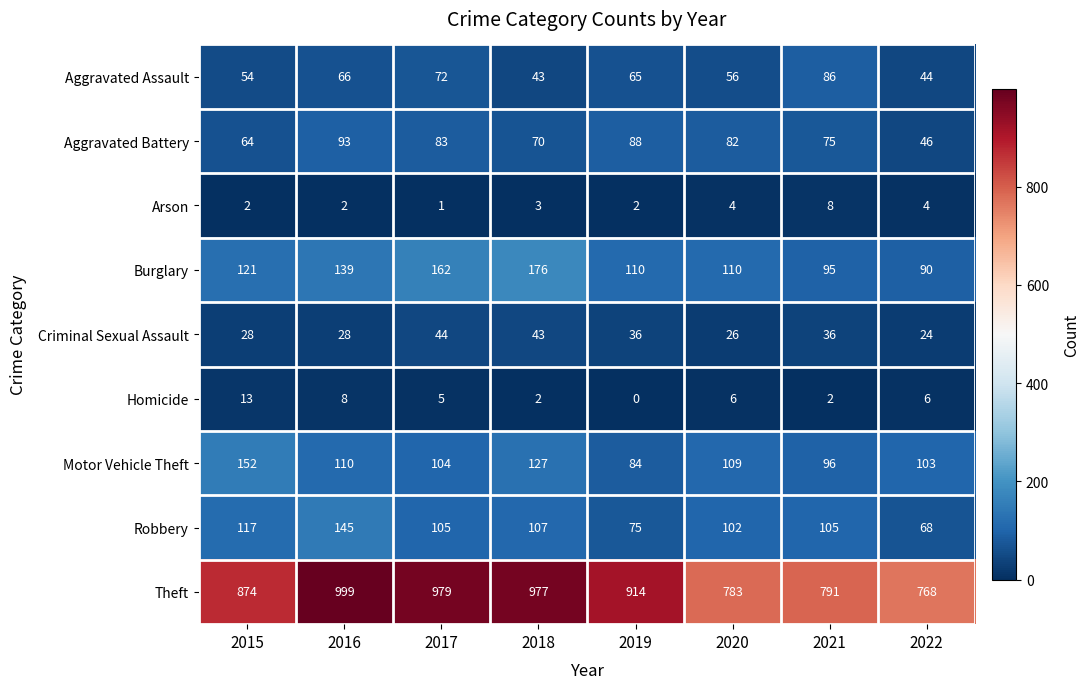

Rank the series at 2022 from highest to lowest value.

Theft, Motor Vehicle Theft, Burglary, Robbery, Aggravated Battery, Aggravated Assault, Criminal Sexual Assault, Homicide, Arson